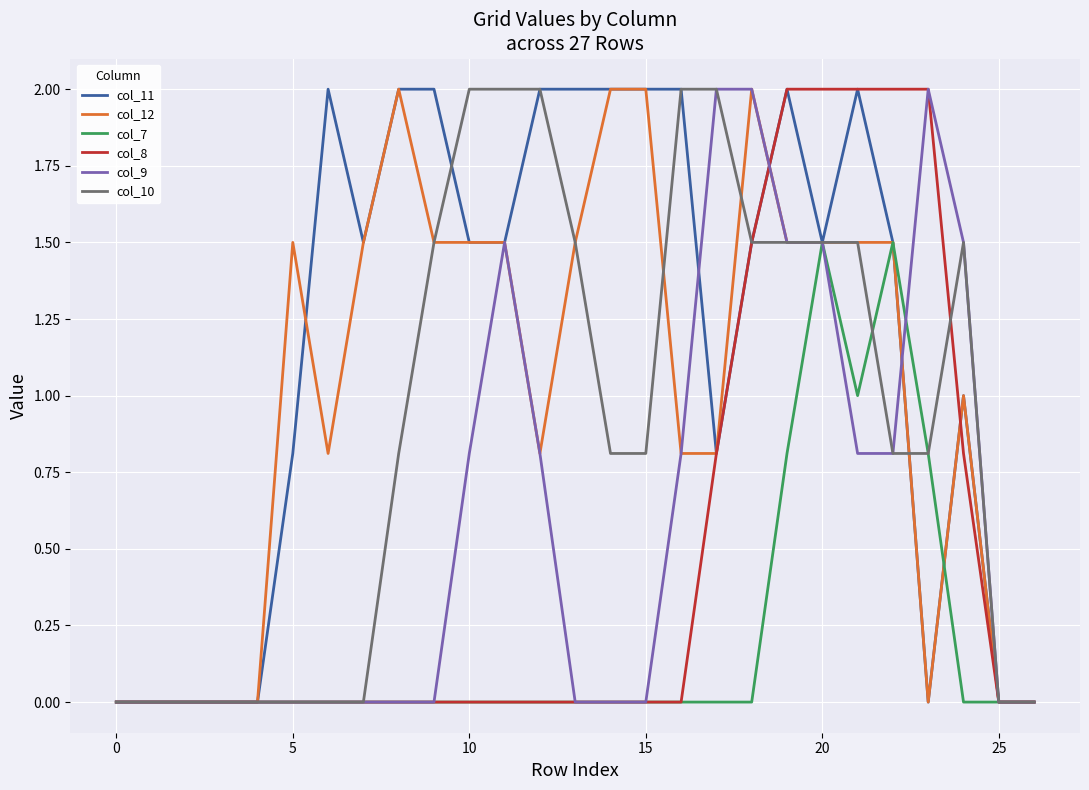

What is the maximum value for col_12?

2.0